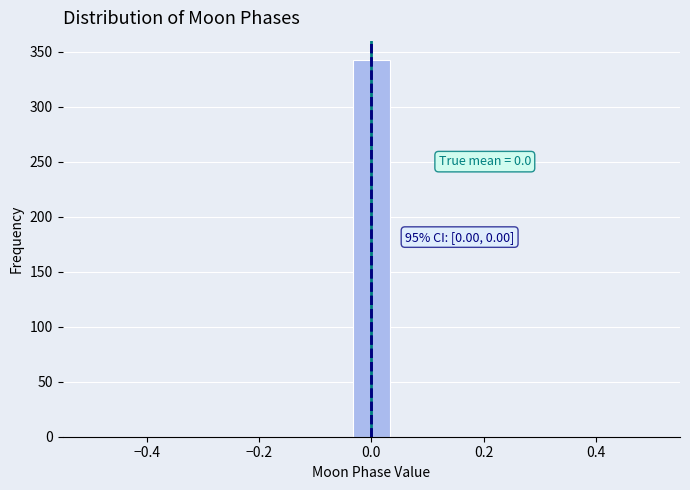

Read against the x-axis, roughly where is the centre of the tallest bar?

0.00